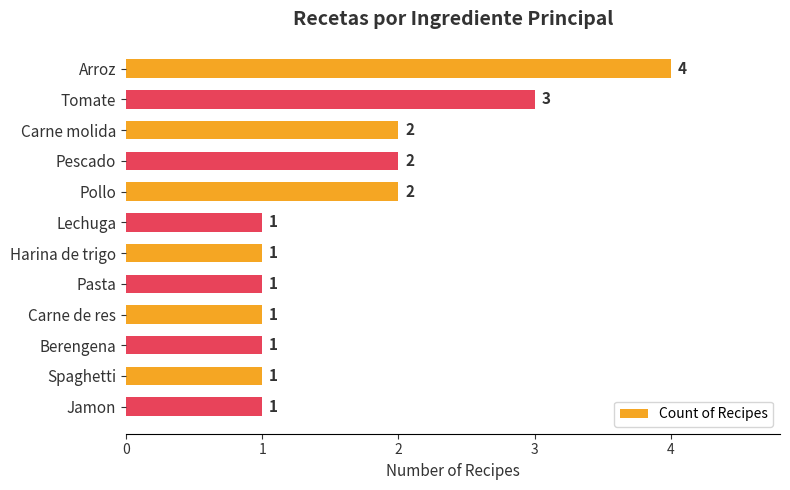

Approximately how many times larger is the value at Jamon compared to Pasta?

1.0